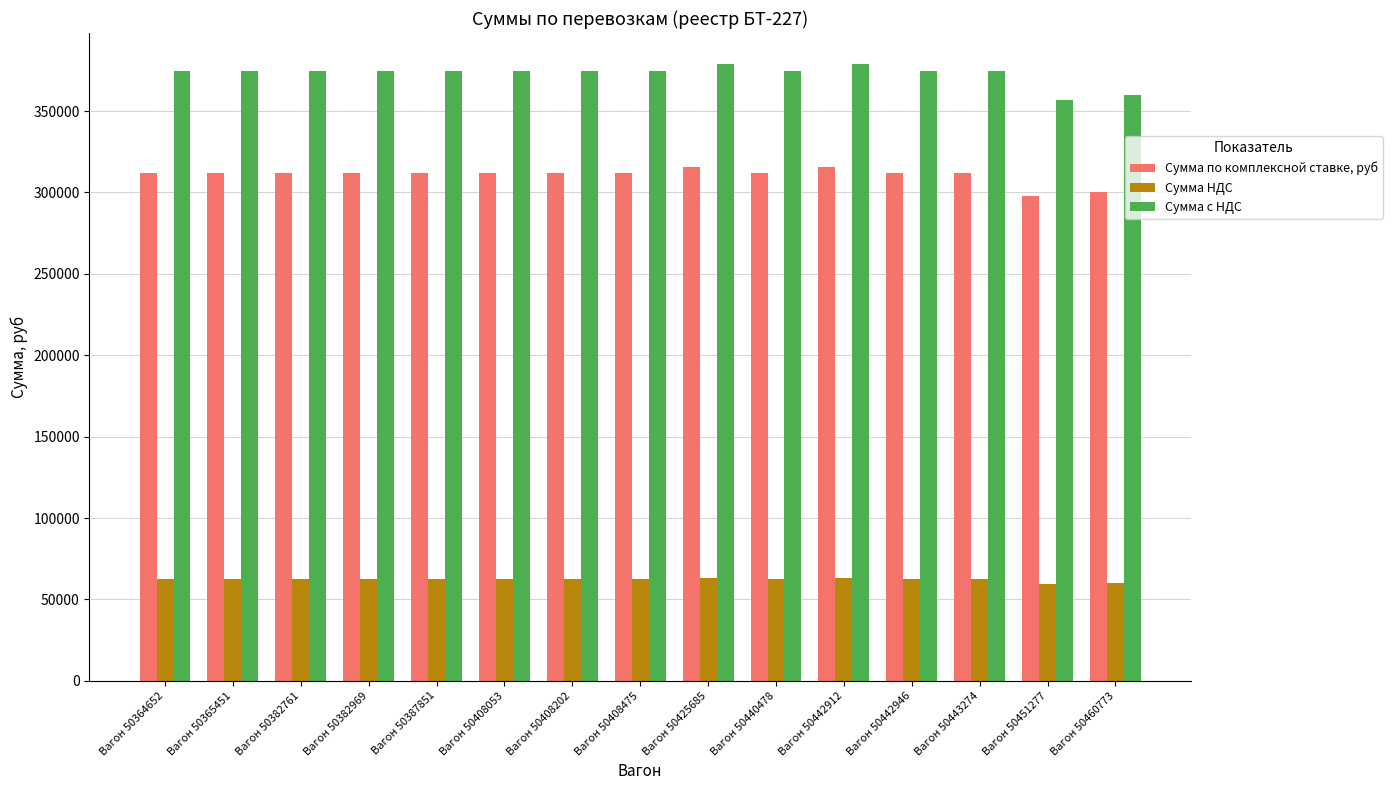

At how many categories does at least one series exceed 235410?

15